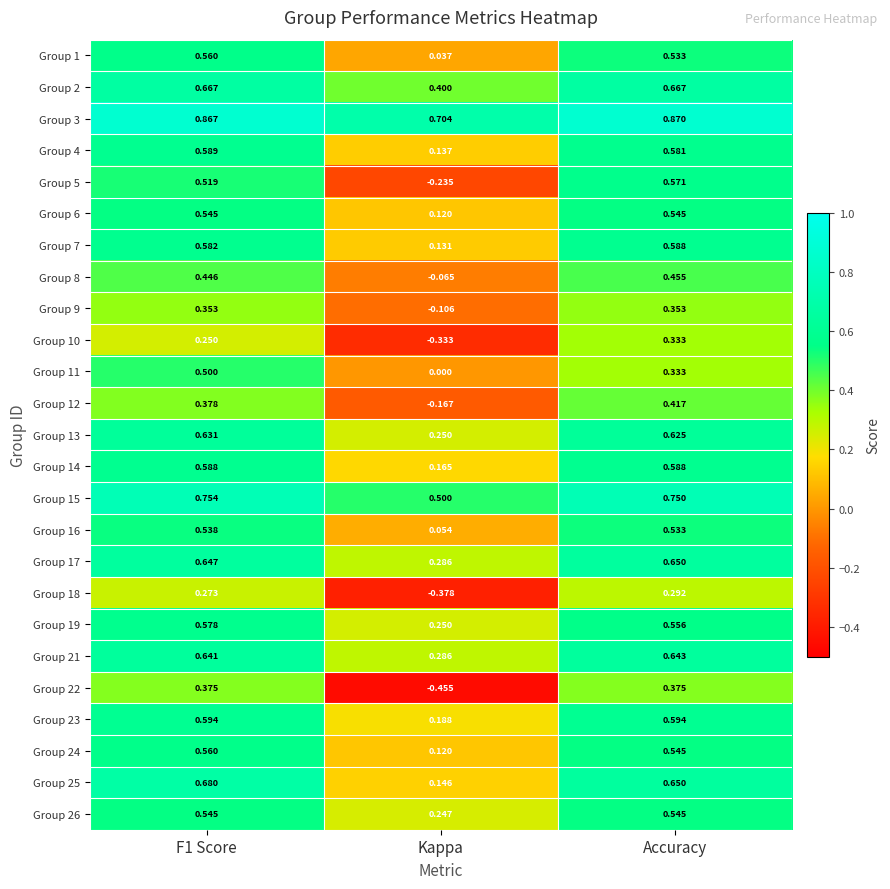

At which category does the chart reach its peak across all series?

Accuracy